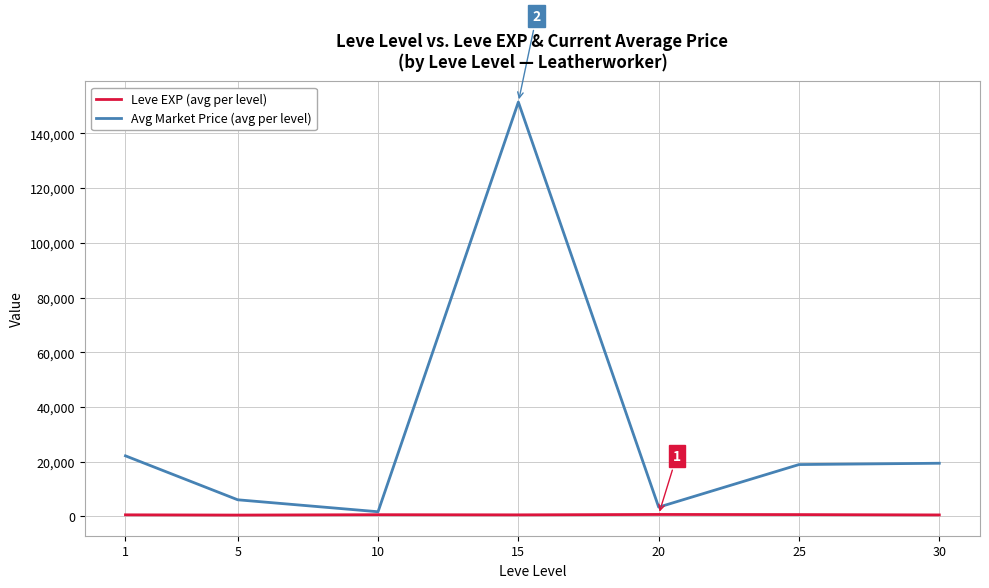

At how many categories does at least one series exceed 133451?

1